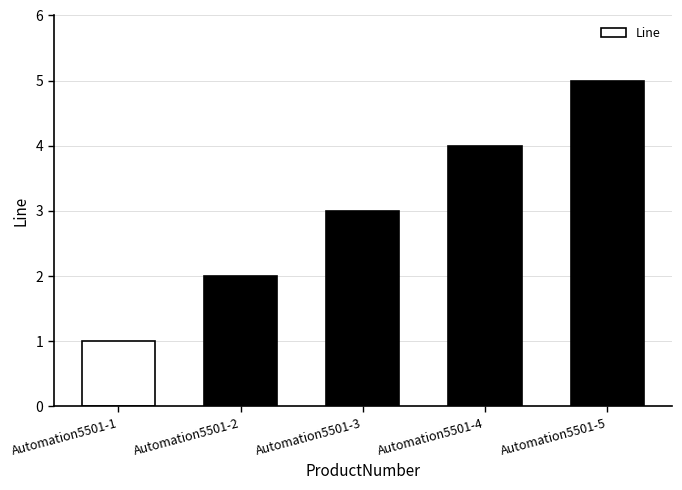

What value does the data have at Automation5501-4?

4